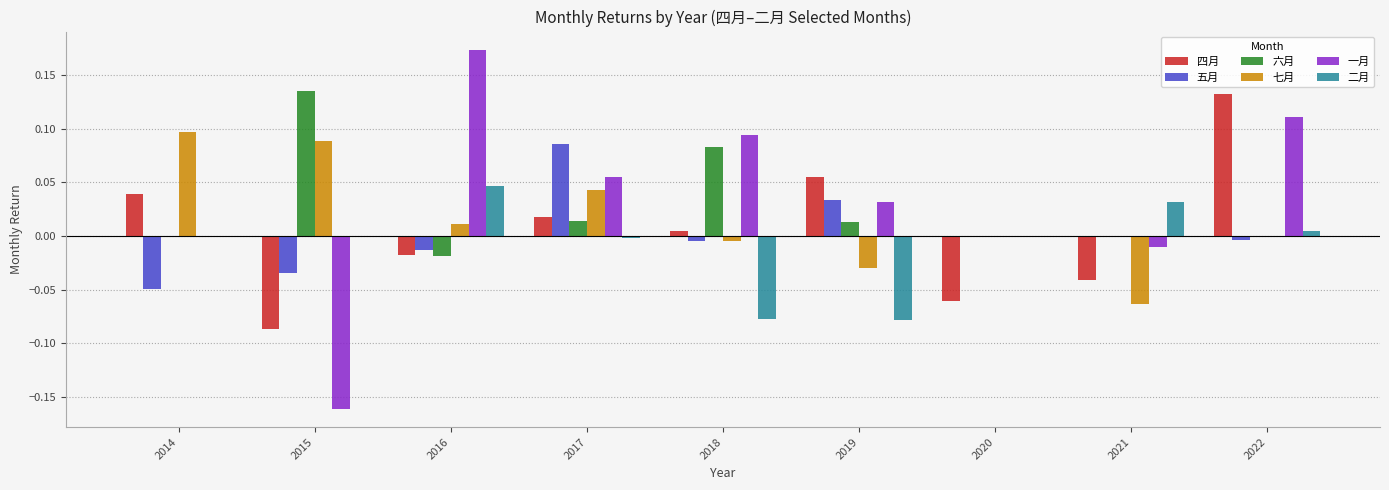

At which category is the sum across all series the highest?

2022